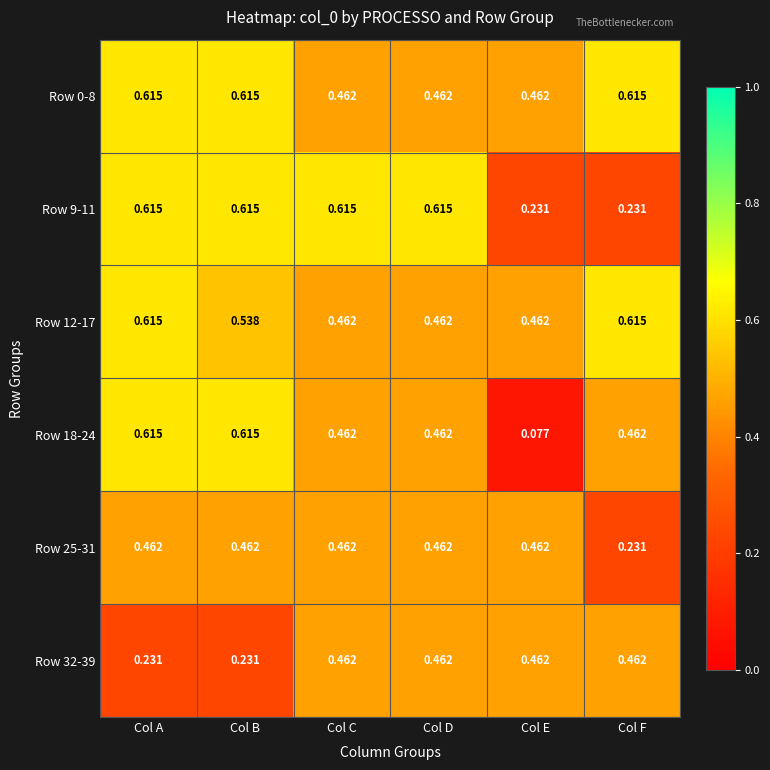

Which series has the largest total across all categories?

Row 0-8